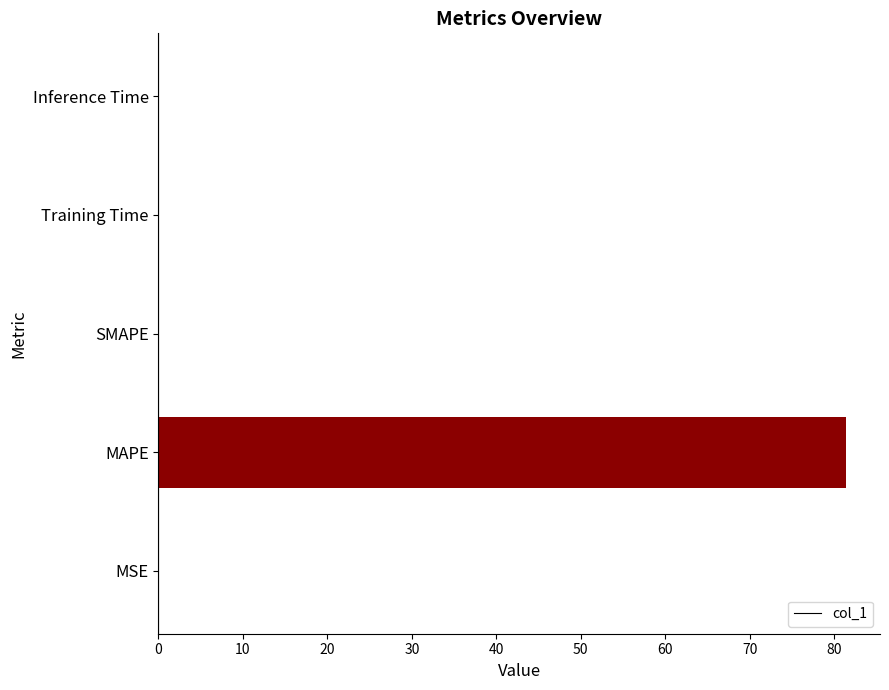

Is it true that the value at Inference Time is 0.0?

True